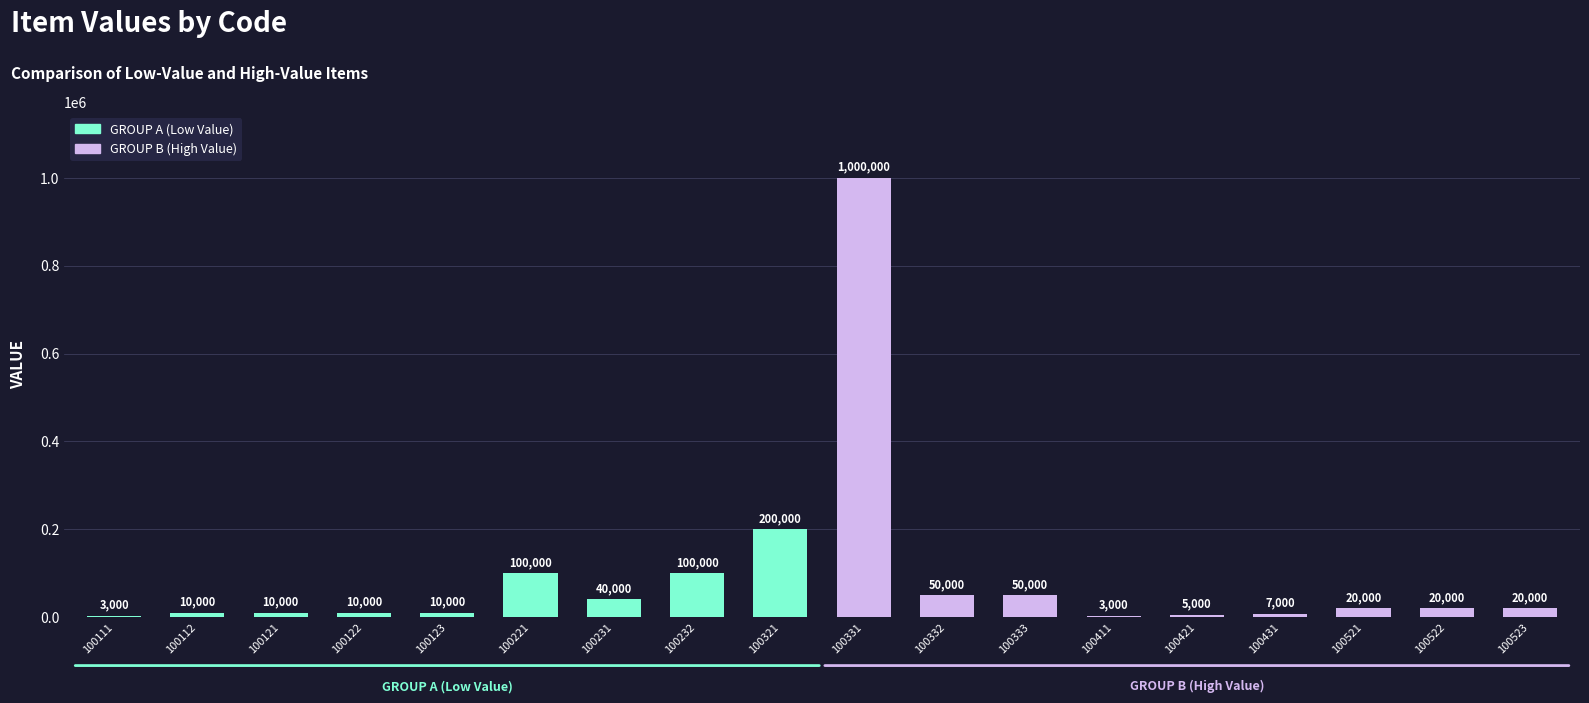

At which category does the chart reach its peak across all series?

100331